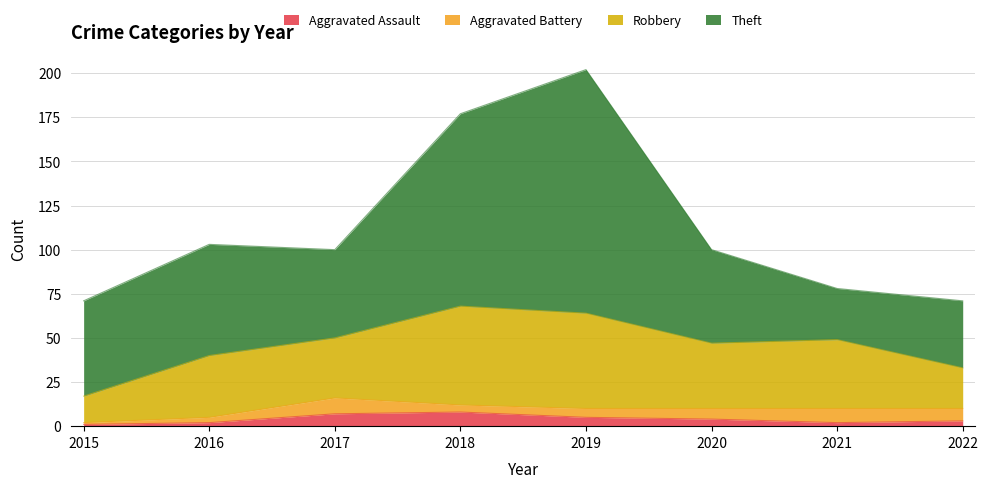

Reading left to right, list all the values displayed in this chart.

Aggravated Assault: 2015=1	2016=2	2017=7	2018=8	2019=5	2020=4	2021=2	2022=3
Aggravated Battery: 2015=1	2016=3	2017=9	2018=4	2019=5	2020=6	2021=8	2022=7
Robbery: 2015=15	2016=35	2017=34	2018=56	2019=54	2020=37	2021=39	2022=23
Theft: 2015=54	2016=63	2017=50	2018=109	2019=138	2020=53	2021=29	2022=38